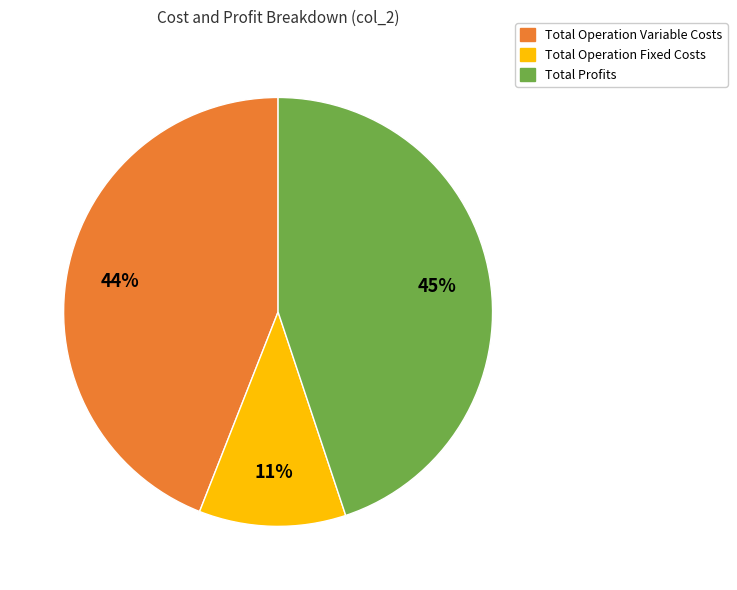

Is there a majority slice in this chart?

No